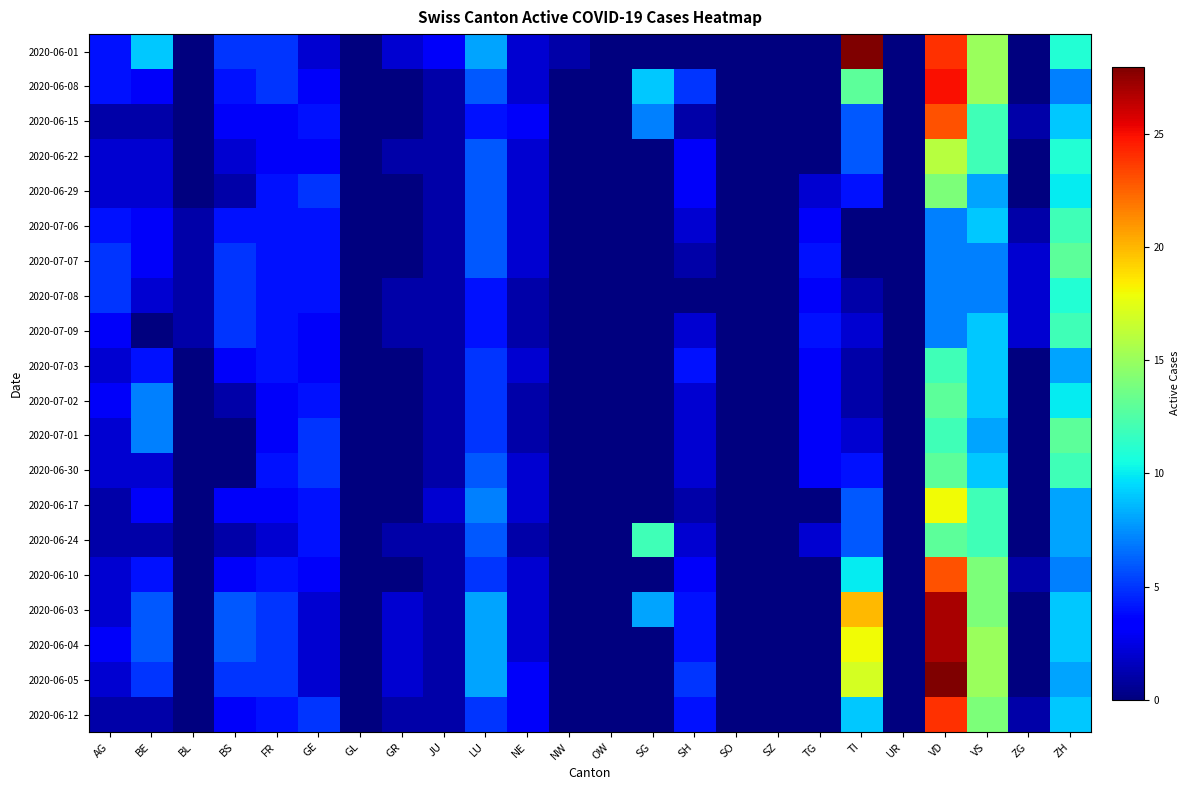

Reading right to left, extract all data points from this chart.

2020-06-01: ZH=11	ZG=0	VS=15	VD=24	UR=0	TI=28	TG=0	SZ=0	SO=0	SH=0	SG=0	OW=0	NW=1	NE=2	LU=8	JU=3	GR=2	GL=0	GE=2	FR=5	BS=5	BL=0	BE=9	AG=4
2020-06-08: ZH=7	ZG=0	VS=15	VD=25	UR=0	TI=13	TG=0	SZ=0	SO=0	SH=5	SG=9	OW=0	NW=0	NE=2	LU=6	JU=1	GR=0	GL=0	GE=3	FR=5	BS=4	BL=0	BE=3	AG=4
2020-06-15: ZH=9	ZG=1	VS=12	VD=23	UR=0	TI=6	TG=0	SZ=0	SO=0	SH=1	SG=7	OW=0	NW=0	NE=3	LU=4	JU=1	GR=0	GL=0	GE=4	FR=3	BS=3	BL=0	BE=1	AG=1
2020-06-22: ZH=11	ZG=0	VS=12	VD=16	UR=0	TI=6	TG=0	SZ=0	SO=0	SH=3	SG=0	OW=0	NW=0	NE=2	LU=6	JU=1	GR=1	GL=0	GE=3	FR=3	BS=2	BL=0	BE=2	AG=2
2020-06-29: ZH=10	ZG=0	VS=8	VD=14	UR=0	TI=4	TG=2	SZ=0	SO=0	SH=3	SG=0	OW=0	NW=0	NE=2	LU=6	JU=1	GR=0	GL=0	GE=5	FR=4	BS=1	BL=0	BE=2	AG=2
2020-07-06: ZH=12	ZG=1	VS=9	VD=7	UR=0	TI=0	TG=3	SZ=0	SO=0	SH=2	SG=0	OW=0	NW=0	NE=2	LU=6	JU=1	GR=0	GL=0	GE=4	FR=4	BS=4	BL=1	BE=3	AG=4
2020-07-07: ZH=13	ZG=2	VS=7	VD=7	UR=0	TI=0	TG=4	SZ=0	SO=0	SH=1	SG=0	OW=0	NW=0	NE=2	LU=6	JU=1	GR=0	GL=0	GE=4	FR=4	BS=5	BL=1	BE=3	AG=5
2020-07-08: ZH=11	ZG=2	VS=7	VD=7	UR=0	TI=1	TG=3	SZ=0	SO=0	SH=0	SG=0	OW=0	NW=0	NE=1	LU=4	JU=1	GR=1	GL=0	GE=4	FR=4	BS=5	BL=1	BE=2	AG=5
2020-07-09: ZH=12	ZG=2	VS=9	VD=7	UR=0	TI=2	TG=4	SZ=0	SO=0	SH=2	SG=0	OW=0	NW=0	NE=1	LU=4	JU=1	GR=1	GL=0	GE=3	FR=4	BS=5	BL=1	BE=0	AG=3
2020-07-03: ZH=8	ZG=0	VS=9	VD=12	UR=0	TI=1	TG=3	SZ=0	SO=0	SH=4	SG=0	OW=0	NW=0	NE=2	LU=5	JU=1	GR=0	GL=0	GE=3	FR=4	BS=3	BL=0	BE=4	AG=2
2020-07-02: ZH=10	ZG=0	VS=9	VD=13	UR=0	TI=1	TG=3	SZ=0	SO=0	SH=2	SG=0	OW=0	NW=0	NE=1	LU=5	JU=1	GR=0	GL=0	GE=4	FR=3	BS=1	BL=0	BE=7	AG=3
2020-07-01: ZH=13	ZG=0	VS=8	VD=12	UR=0	TI=2	TG=3	SZ=0	SO=0	SH=2	SG=0	OW=0	NW=0	NE=1	LU=5	JU=1	GR=0	GL=0	GE=5	FR=3	BS=0	BL=0	BE=7	AG=2
2020-06-30: ZH=12	ZG=0	VS=9	VD=13	UR=0	TI=4	TG=3	SZ=0	SO=0	SH=2	SG=0	OW=0	NW=0	NE=2	LU=6	JU=1	GR=0	GL=0	GE=5	FR=4	BS=0	BL=0	BE=2	AG=2
2020-06-17: ZH=8	ZG=0	VS=12	VD=18	UR=0	TI=6	TG=0	SZ=0	SO=0	SH=1	SG=0	OW=0	NW=0	NE=2	LU=7	JU=2	GR=0	GL=0	GE=4	FR=3	BS=3	BL=0	BE=3	AG=1
2020-06-24: ZH=8	ZG=0	VS=12	VD=13	UR=0	TI=6	TG=2	SZ=0	SO=0	SH=2	SG=12	OW=0	NW=0	NE=1	LU=6	JU=1	GR=1	GL=0	GE=4	FR=2	BS=1	BL=0	BE=1	AG=1
2020-06-10: ZH=7	ZG=1	VS=14	VD=23	UR=0	TI=10	TG=0	SZ=0	SO=0	SH=3	SG=0	OW=0	NW=0	NE=2	LU=5	JU=1	GR=0	GL=0	GE=3	FR=4	BS=3	BL=0	BE=4	AG=2
2020-06-03: ZH=9	ZG=0	VS=14	VD=27	UR=0	TI=20	TG=0	SZ=0	SO=0	SH=4	SG=8	OW=0	NW=0	NE=2	LU=8	JU=1	GR=2	GL=0	GE=2	FR=5	BS=6	BL=0	BE=6	AG=2
2020-06-04: ZH=9	ZG=0	VS=15	VD=27	UR=0	TI=18	TG=0	SZ=0	SO=0	SH=4	SG=0	OW=0	NW=0	NE=2	LU=8	JU=1	GR=2	GL=0	GE=2	FR=5	BS=6	BL=0	BE=6	AG=3
2020-06-05: ZH=8	ZG=0	VS=15	VD=28	UR=0	TI=17	TG=0	SZ=0	SO=0	SH=5	SG=0	OW=0	NW=0	NE=3	LU=8	JU=1	GR=2	GL=0	GE=2	FR=5	BS=5	BL=0	BE=5	AG=2
2020-06-12: ZH=9	ZG=1	VS=14	VD=24	UR=0	TI=9	TG=0	SZ=0	SO=0	SH=4	SG=0	OW=0	NW=0	NE=3	LU=5	JU=1	GR=1	GL=0	GE=5	FR=4	BS=3	BL=0	BE=1	AG=1